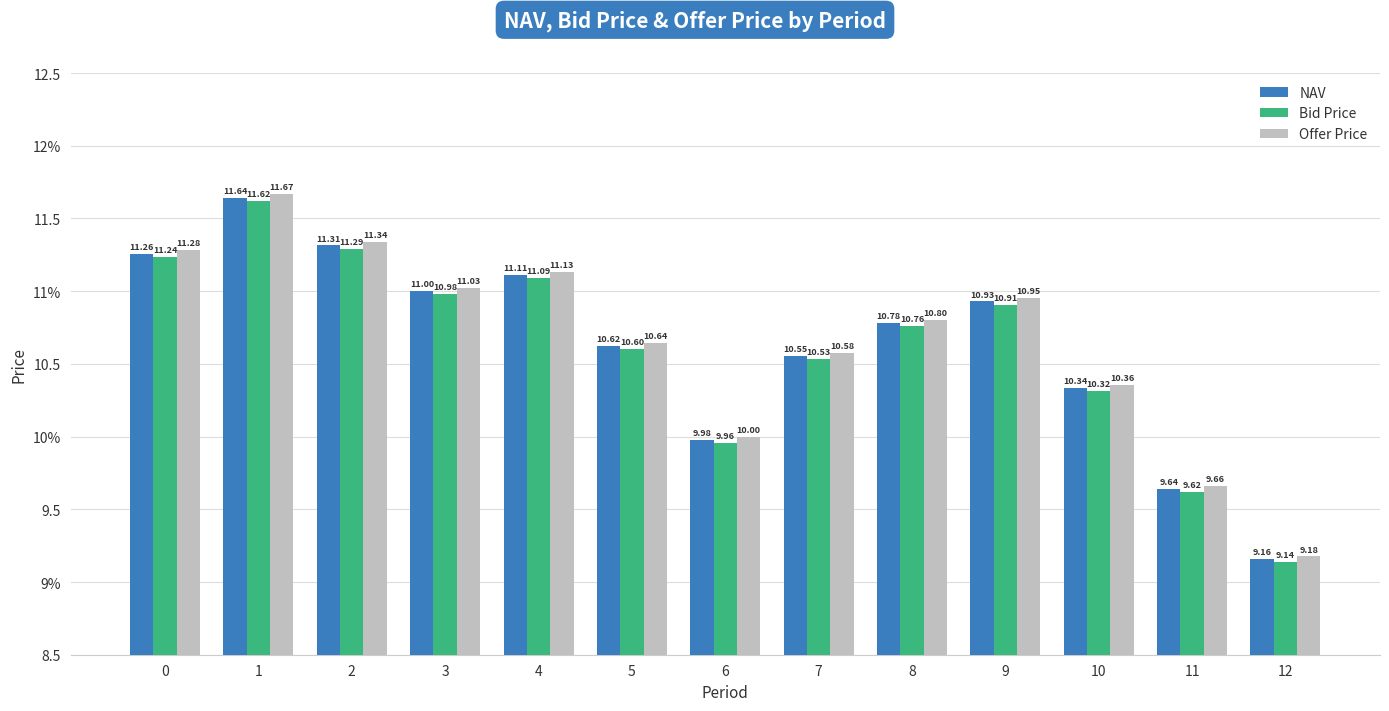

Are the bars horizontal?

No